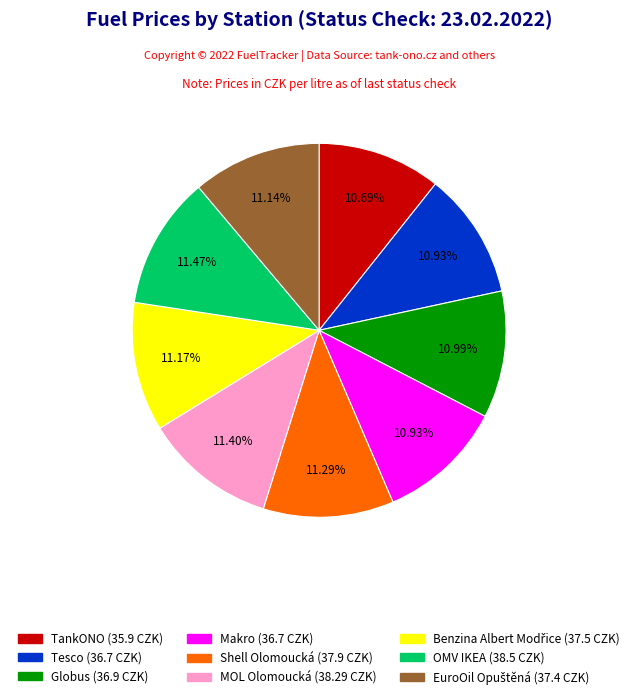

To the nearest percent, what is the difference between the largest and smallest slice percentages?

1%